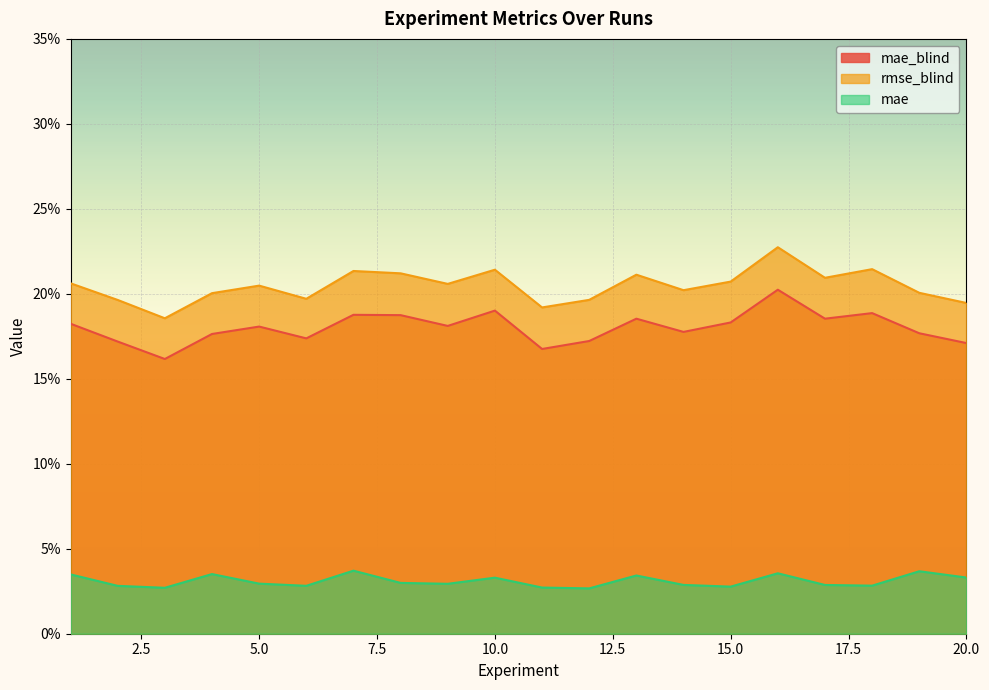

What is the sum of the mae_blind values at 9 and 13?

0.4